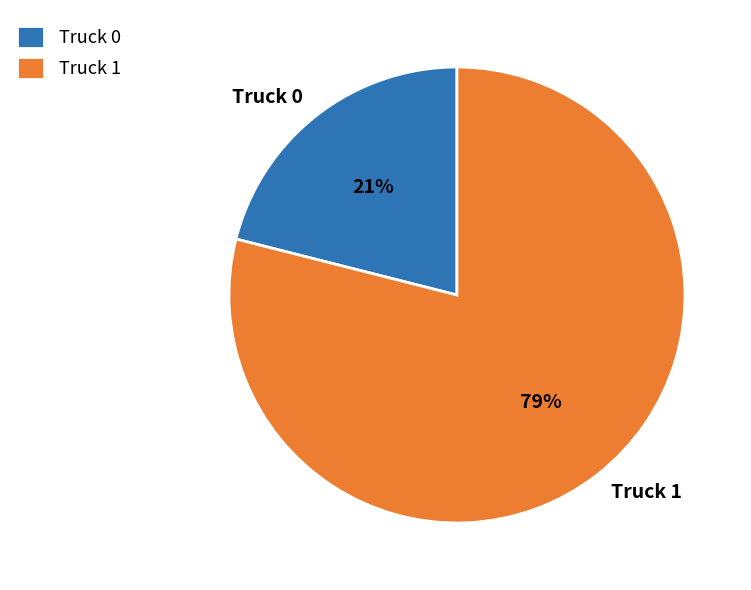

Is Truck 1 the majority of the pie?

Yes